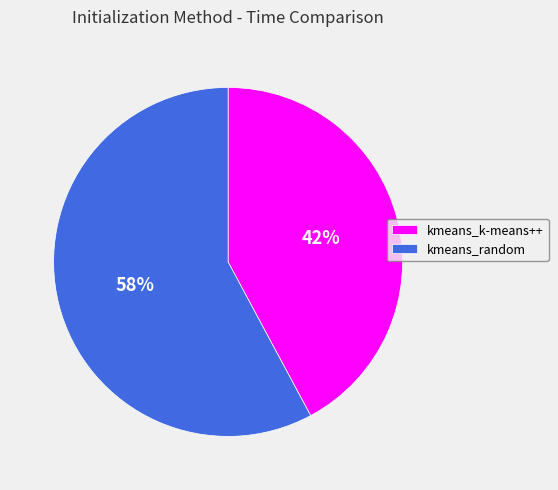

To the nearest percent, what portion does kmeans_k-means++ represent?

42%